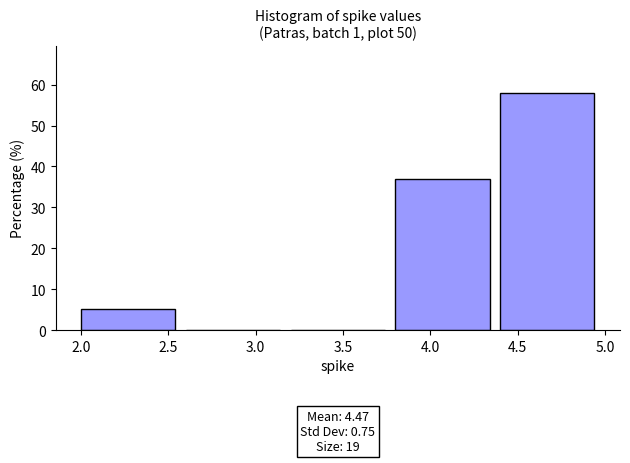

Over which range of the x-axis is the bar tallest?

4.4 to 5.0